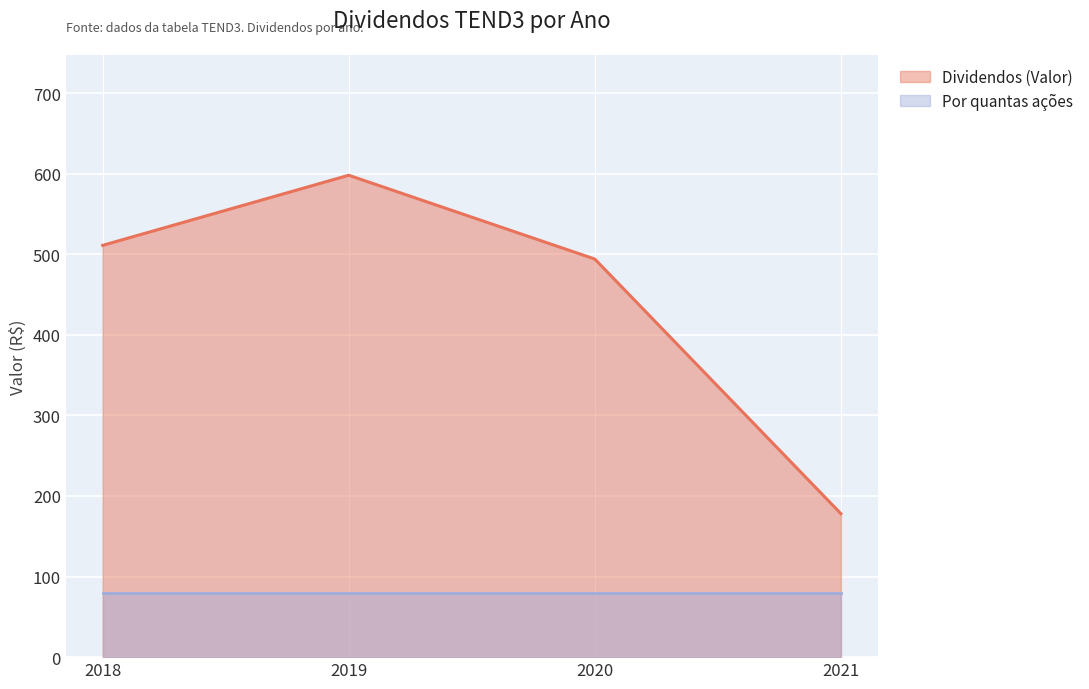

List the labels in order of value, smallest first.

2021, 2020, 2018, 2019